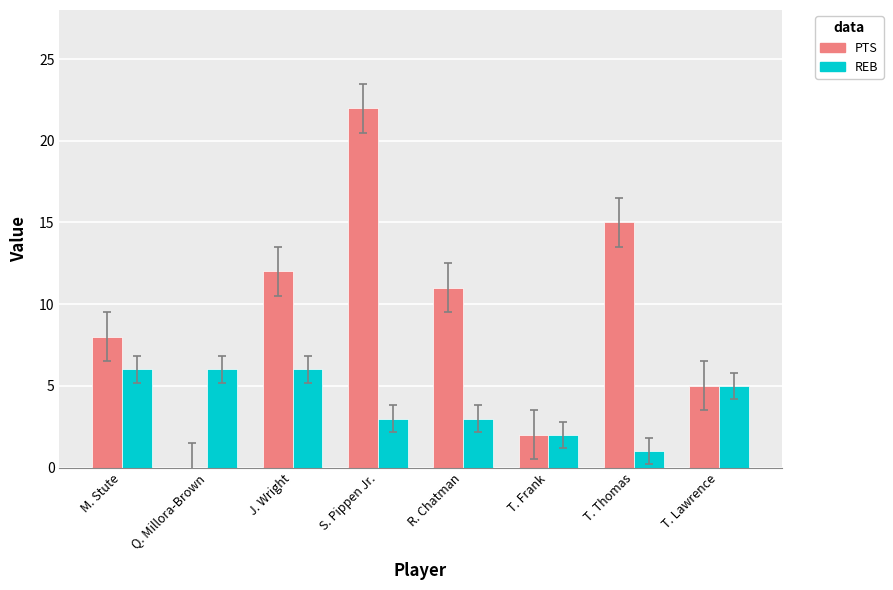

What is the sum of the REB values at T. Thomas and T. Frank?

3